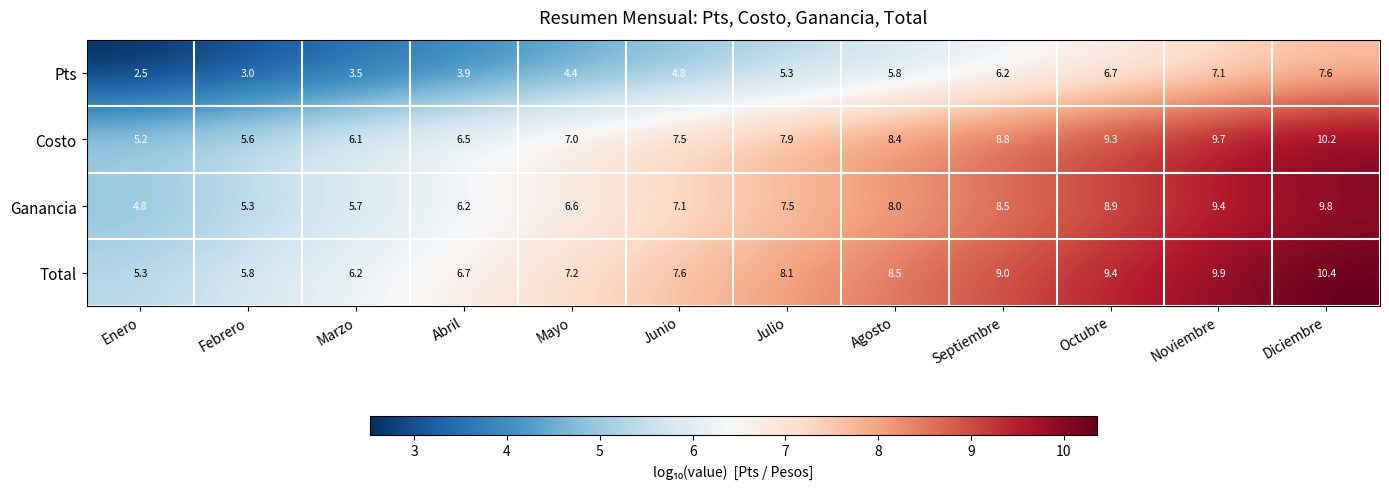

Is it true that Total equals 6.0 at Octubre?

False